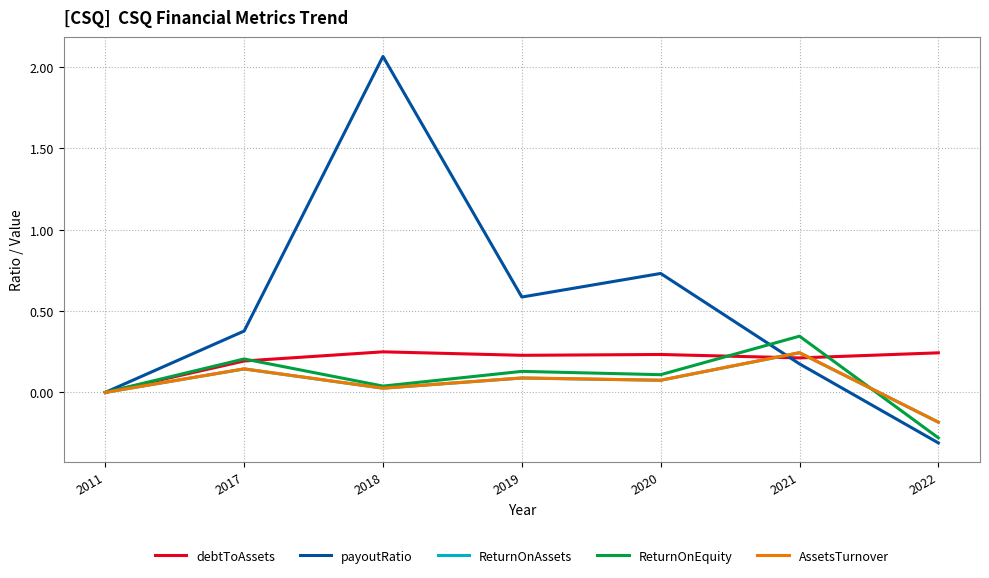

What are all the series names shown in the legend?

debtToAssets, payoutRatio, ReturnOnAssets, ReturnOnEquity, AssetsTurnover